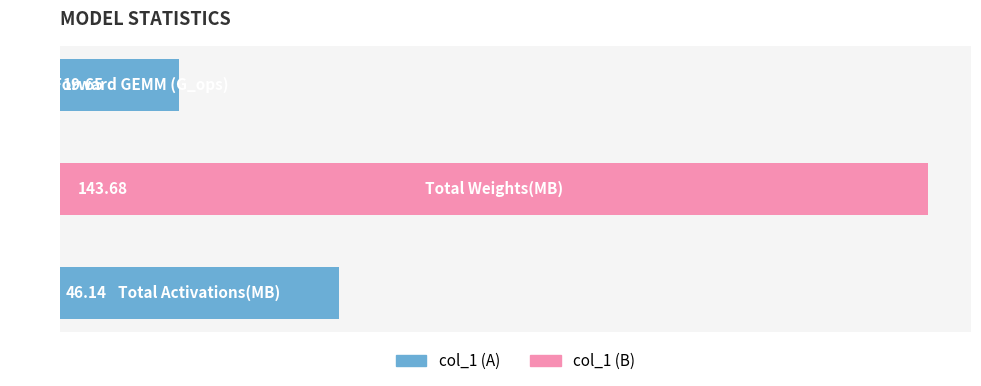

What is the difference between the second highest and minimum values?

26.5